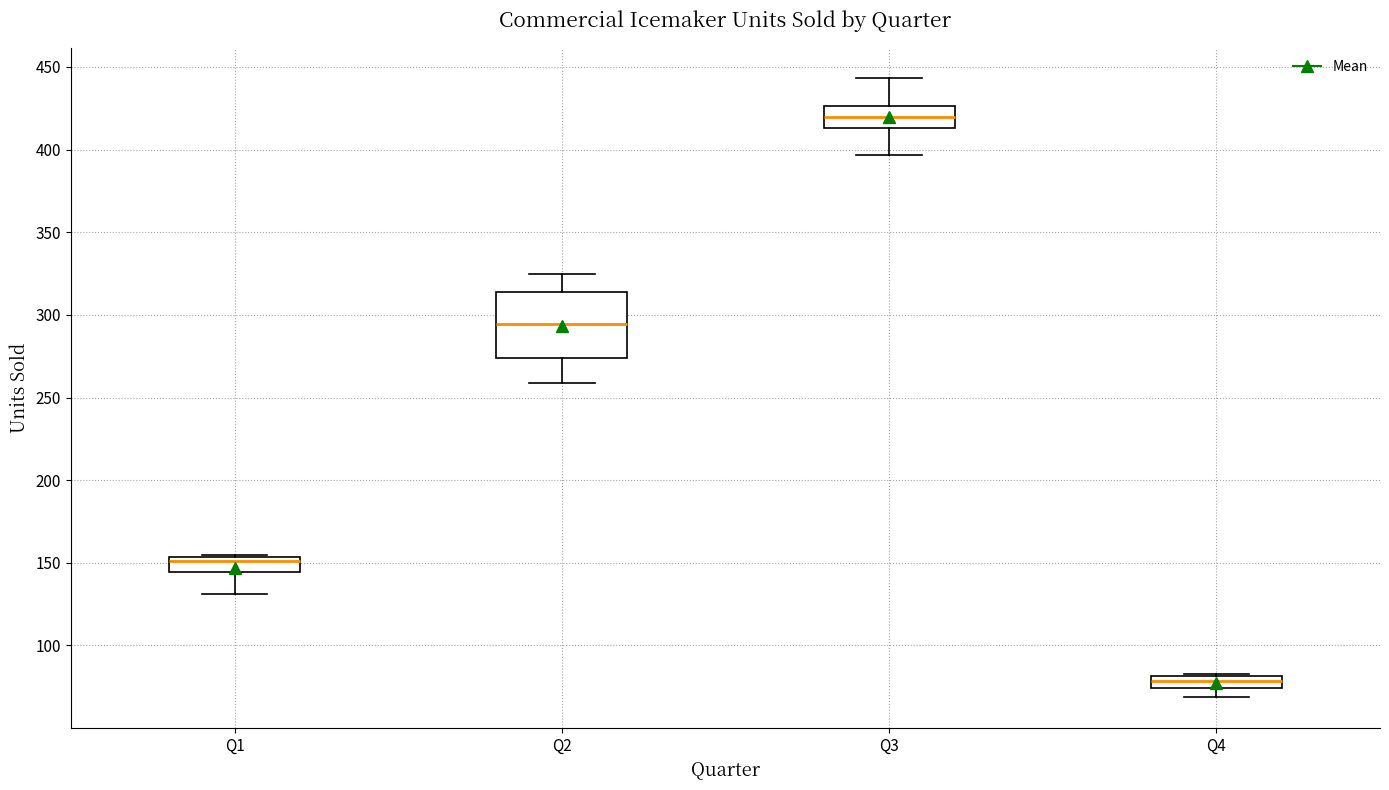

Which box is the tallest, from its lower edge to its upper edge?

Q2